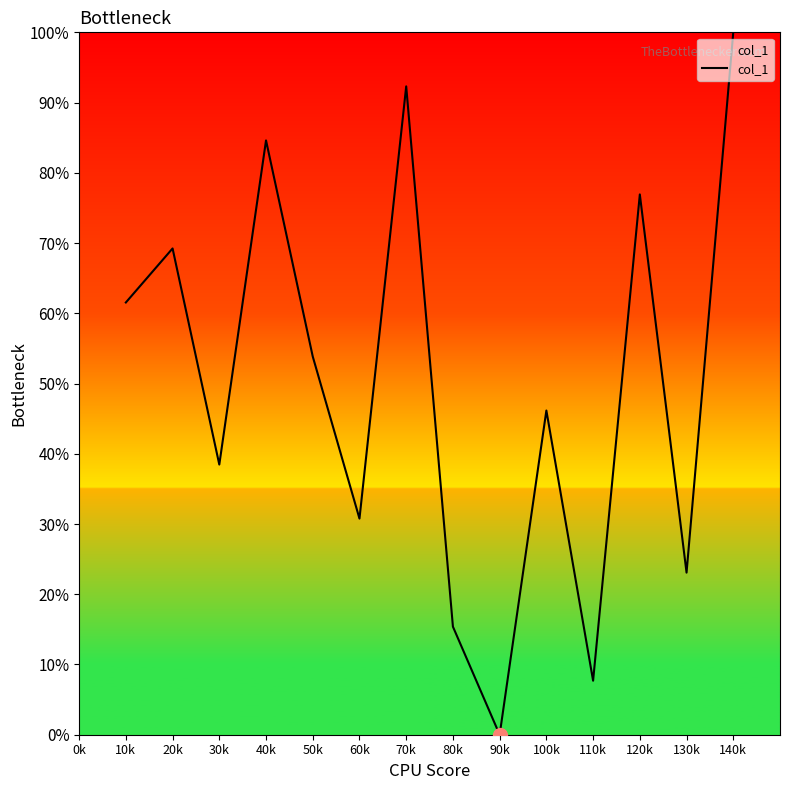

What position from the left is 110k?

11